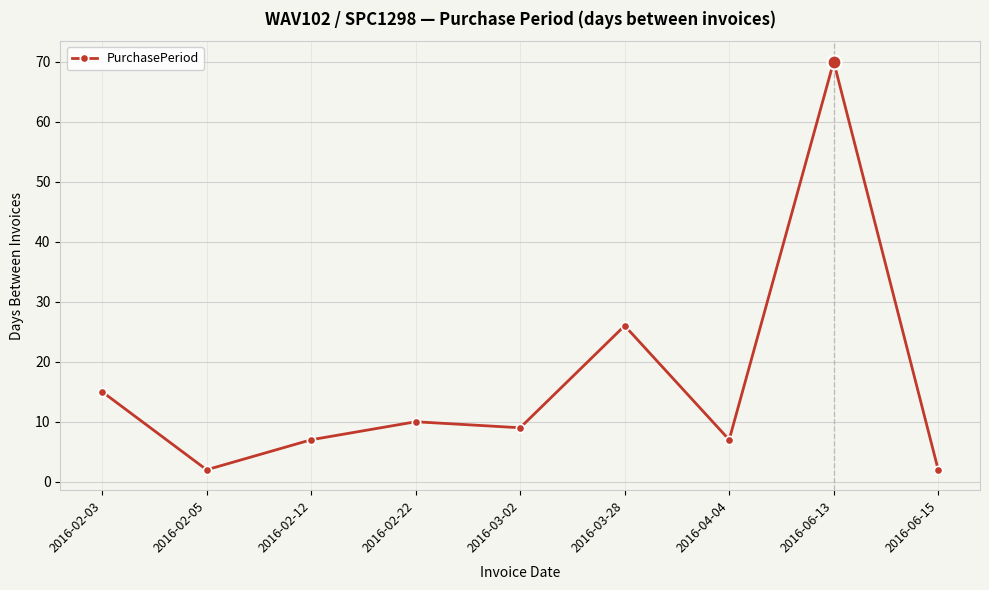

What is the greatest value displayed?

70